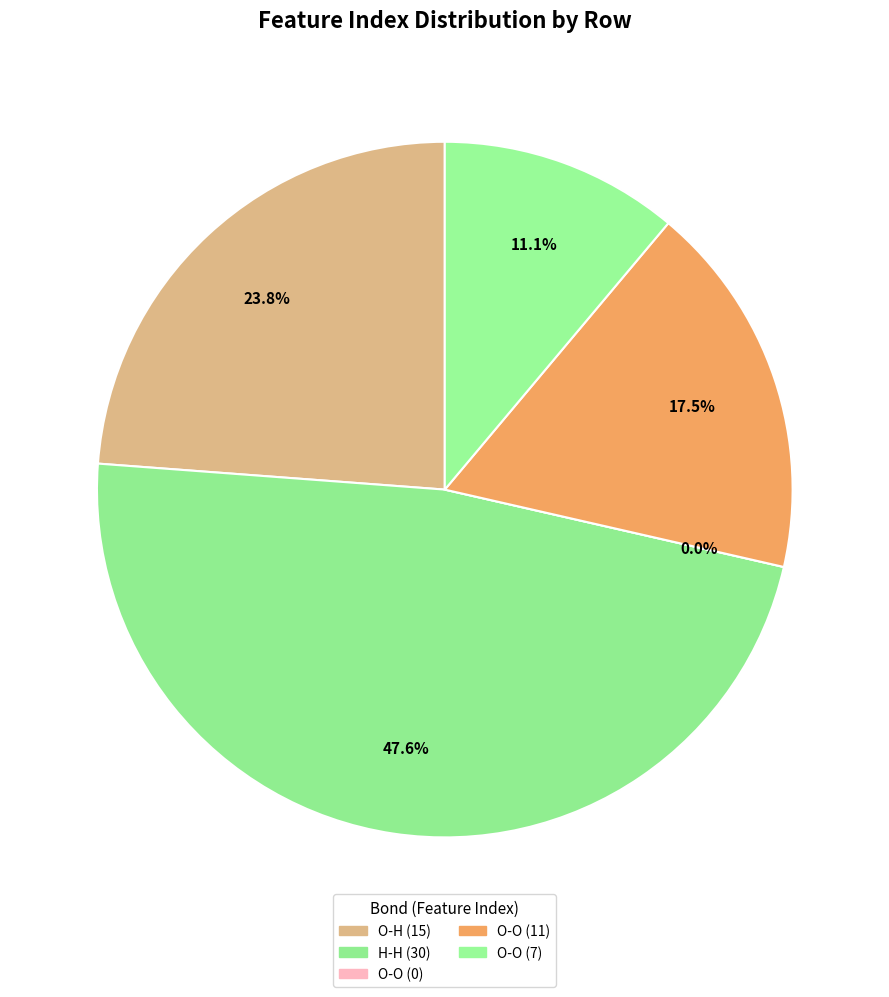

Rank the categories by value from lowest to highest.

2, 4, 3, 0, 1